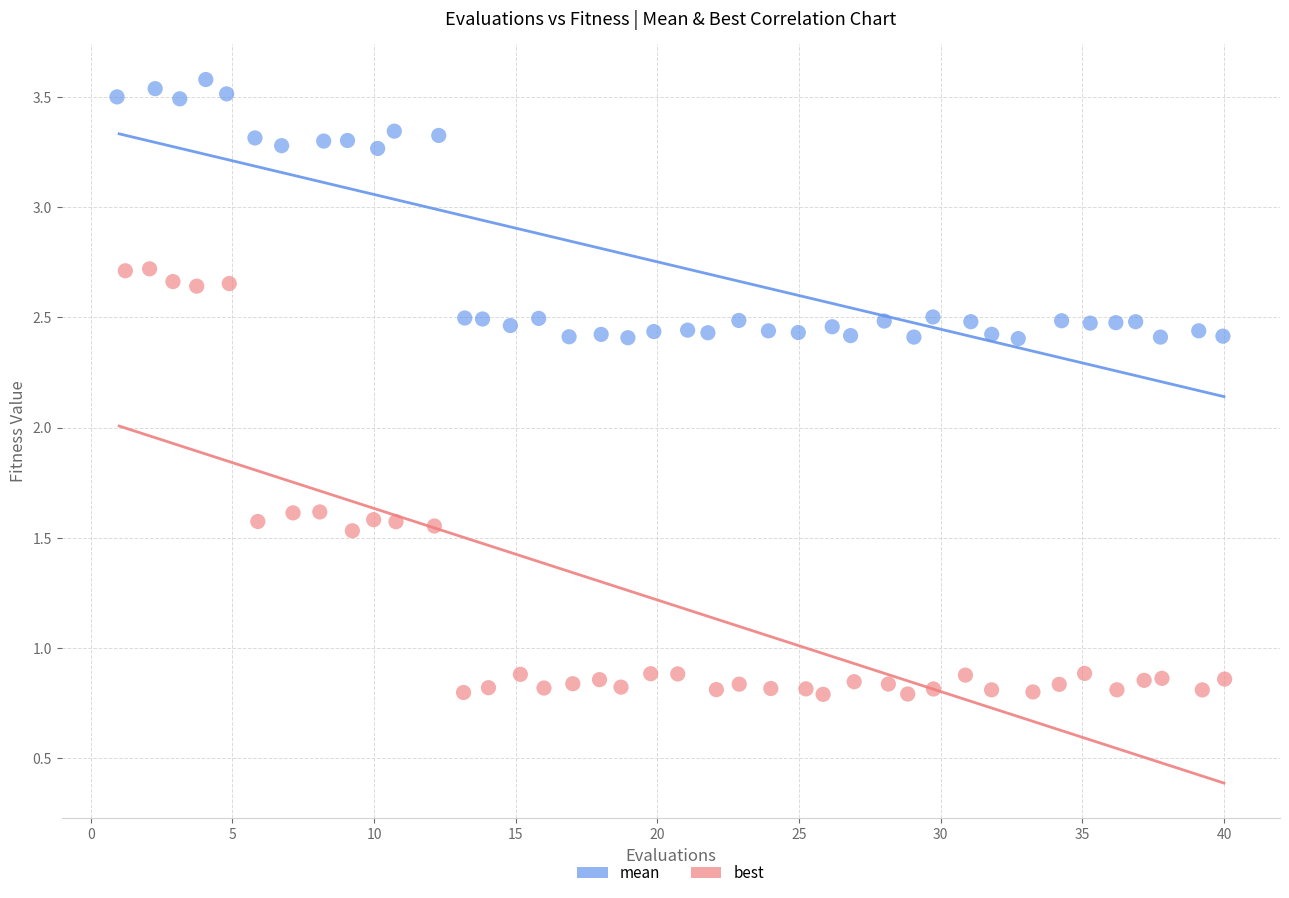

Which series contains the highest Y value?

mean